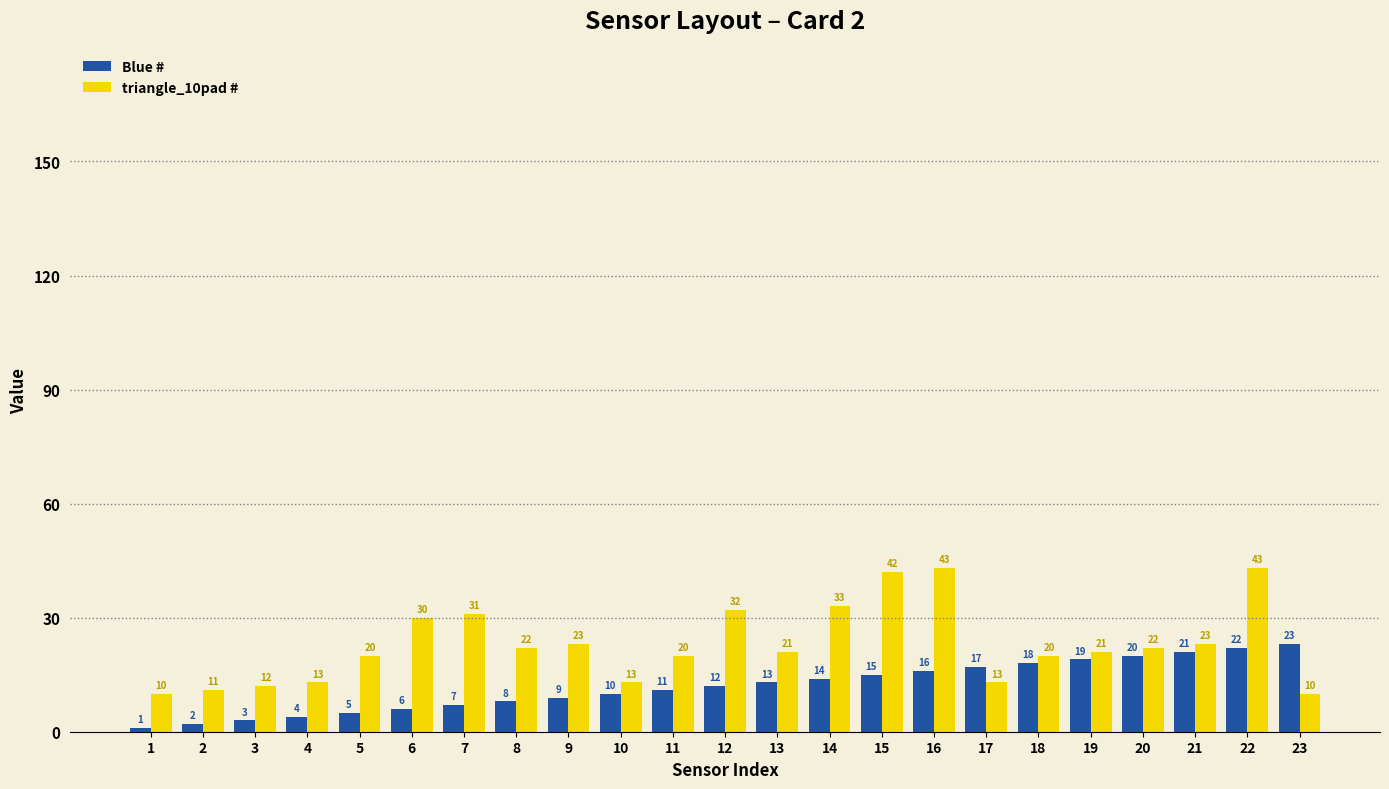

What is the sum of all Blue # values?

276